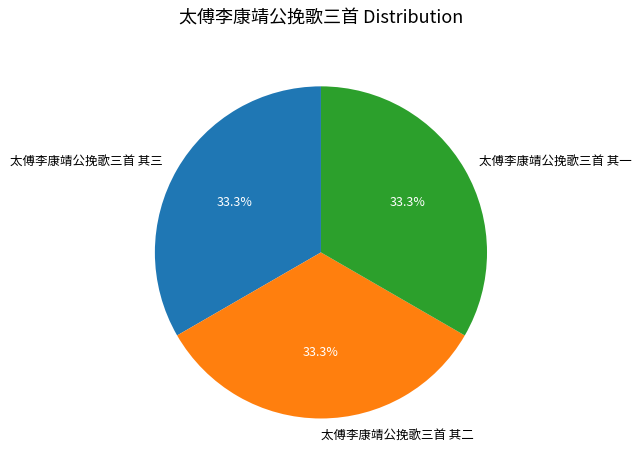

Does 太傅李康靖公挽歌三首 其三 account for over 50% of the chart?

No